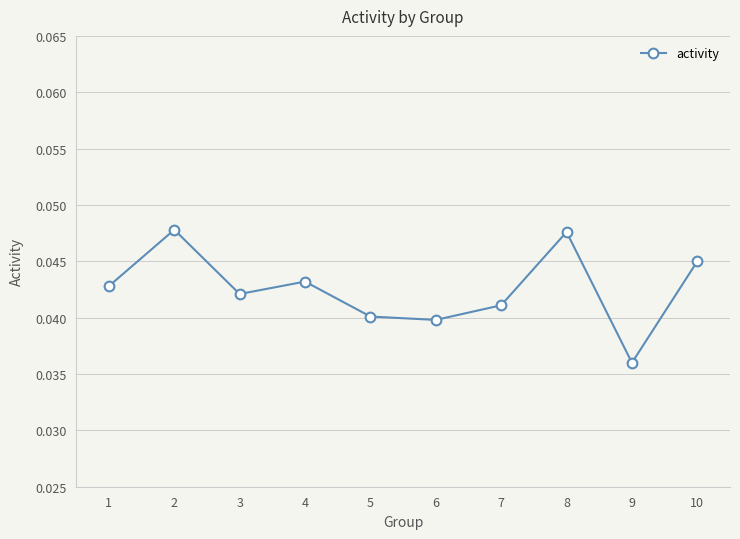

At which label is the value closest to 0?

9